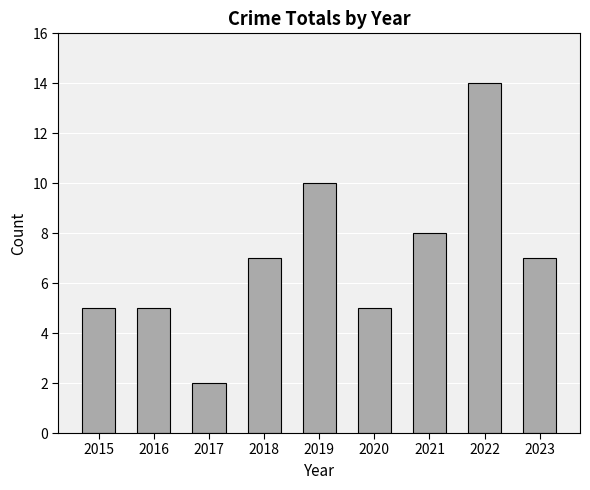

Is it true that the value at 2016 is 5?

True